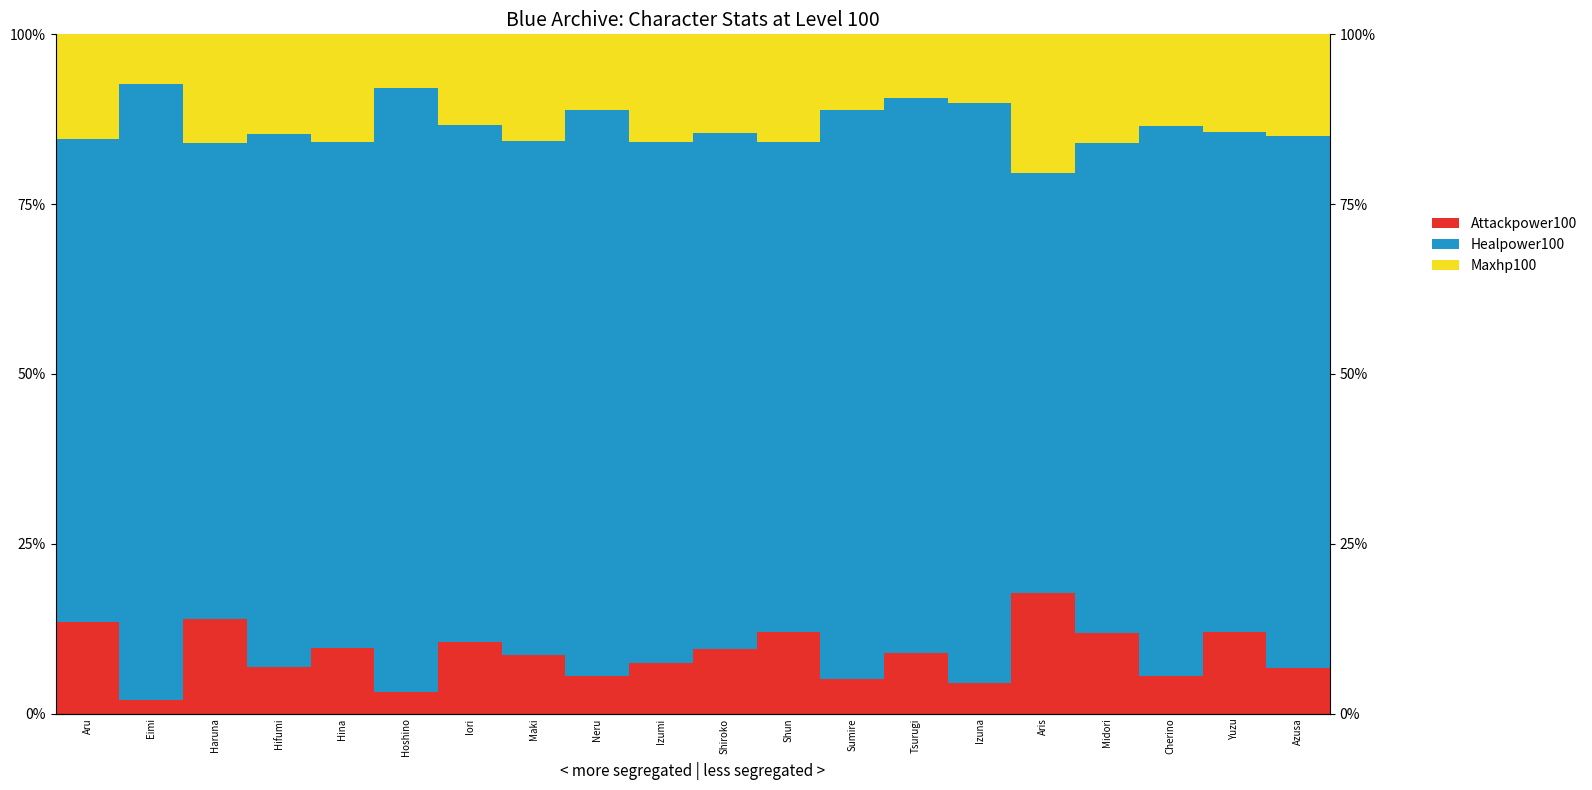

At which category does the chart reach its peak across all series?

Eimi